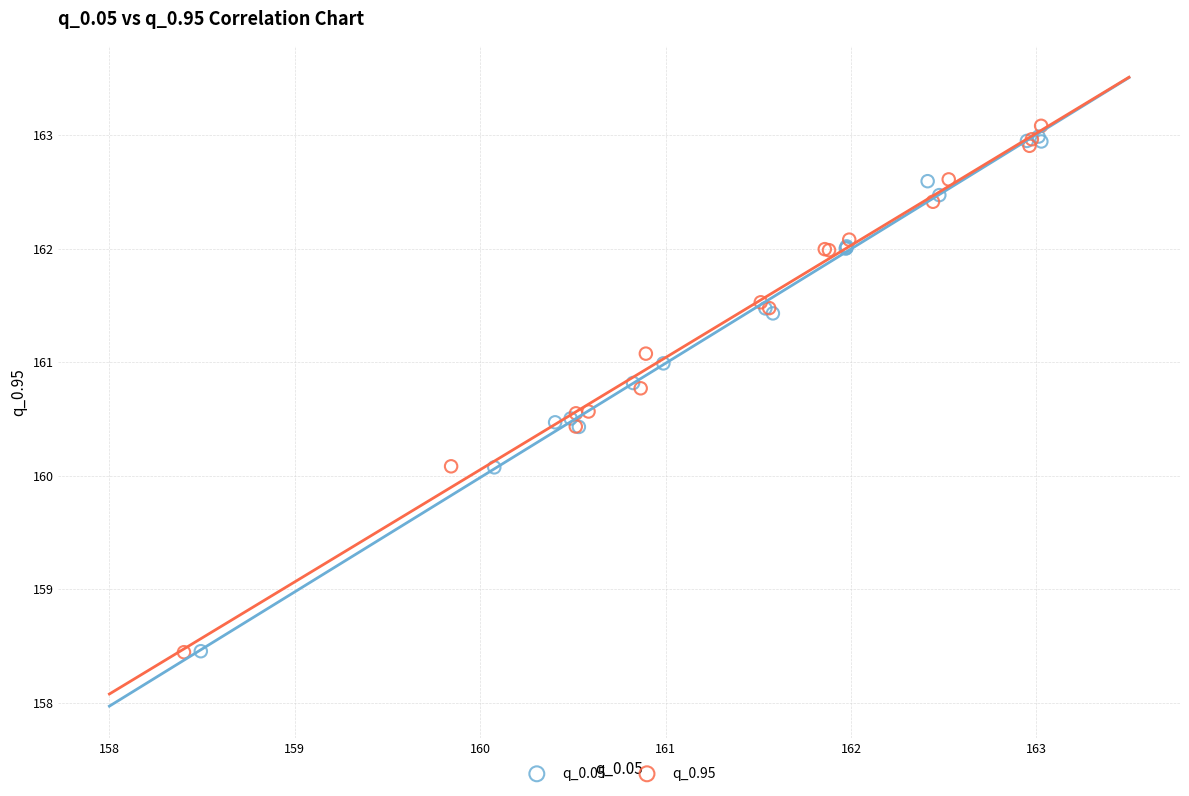

What are all the series names shown in the legend?

q_0.05, q_0.95